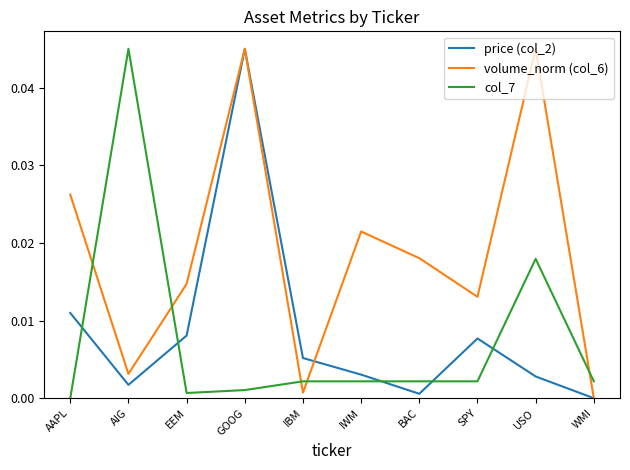

How many distinct data groups are displayed?

3